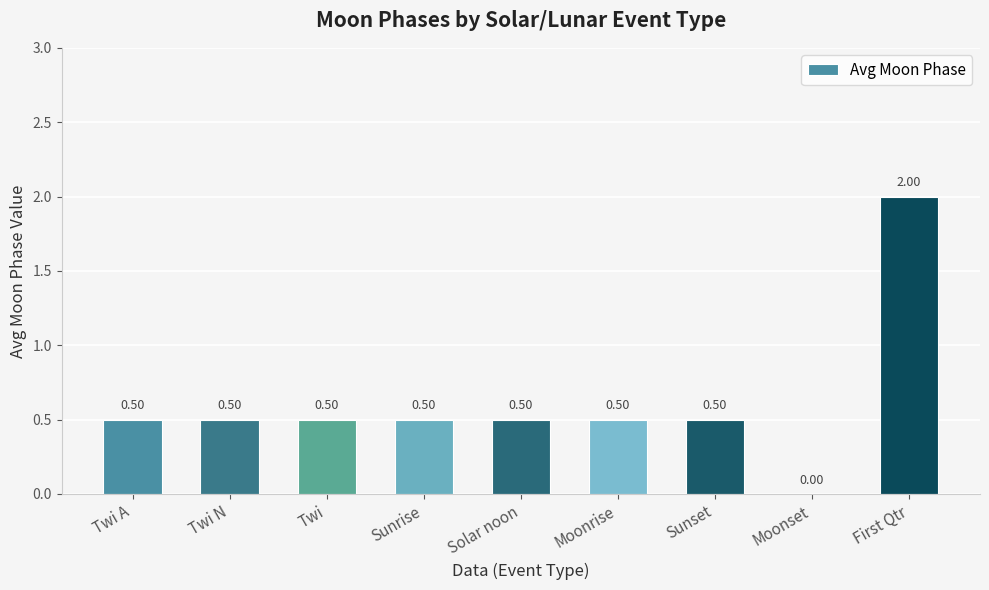

How many positive values are there?

8